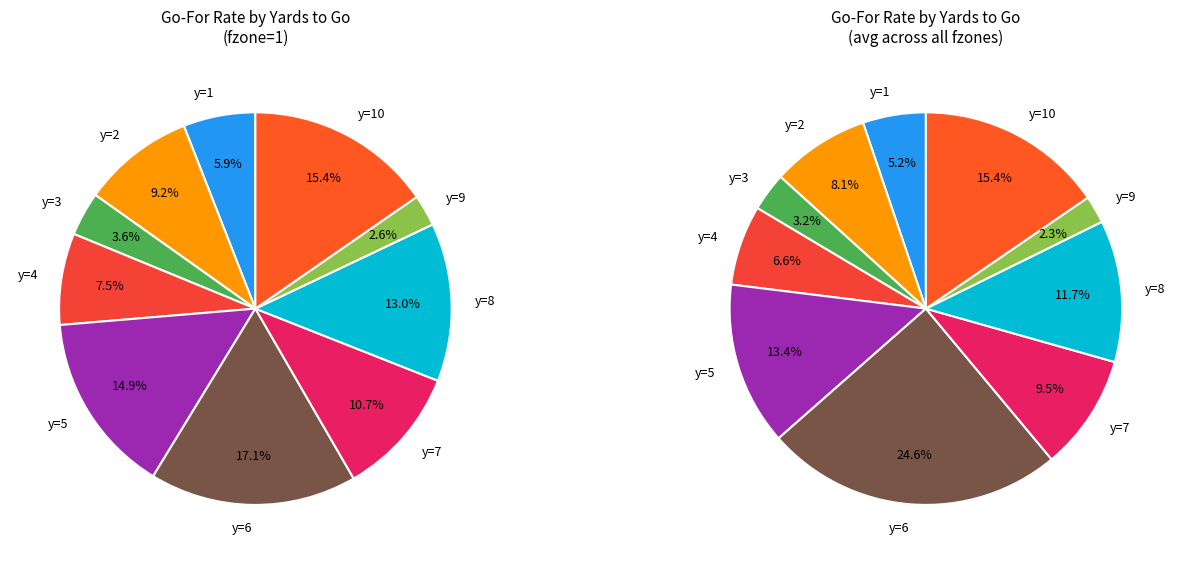

Is there a majority slice in this chart?

No